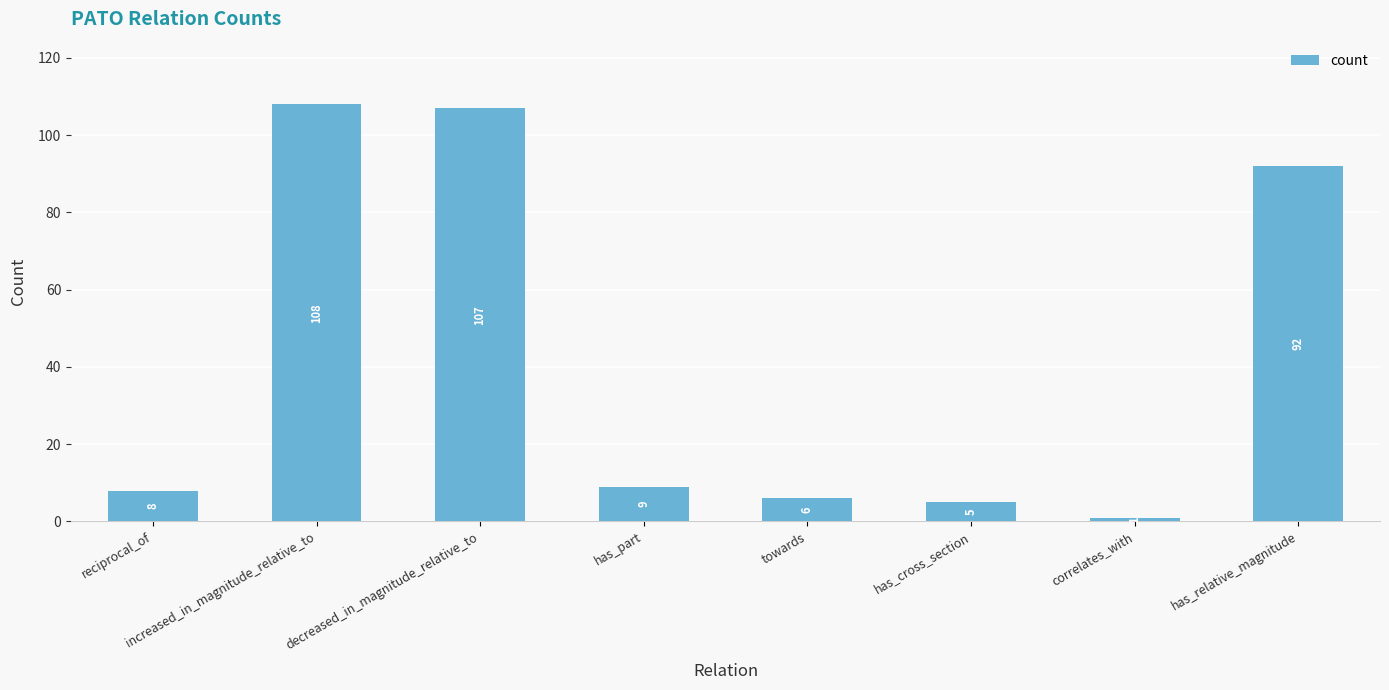

Is it true that the value at has_relative_magnitude is 153?

False